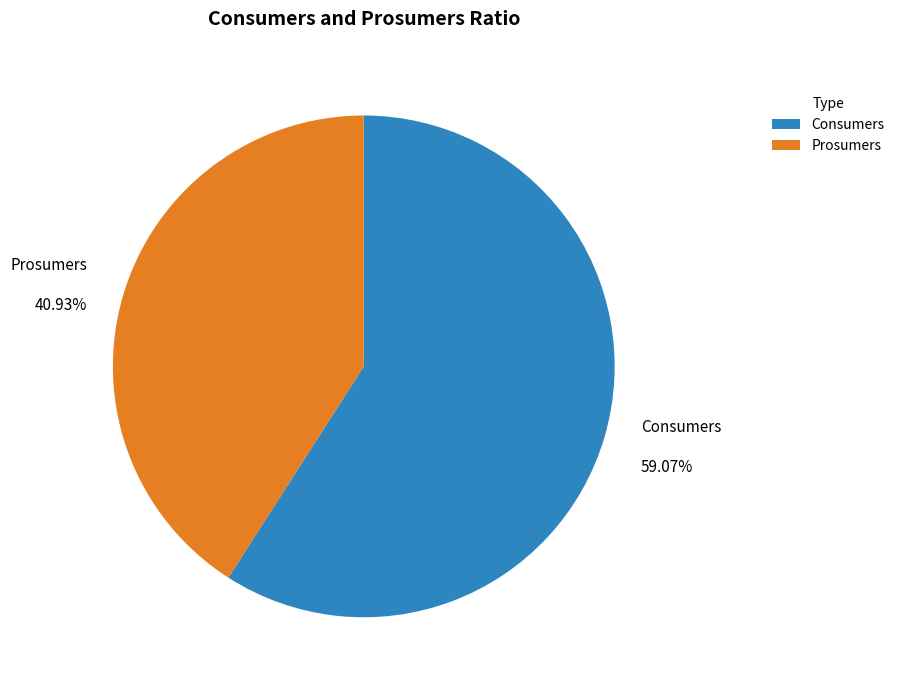

Which slice is the largest?

Consumers